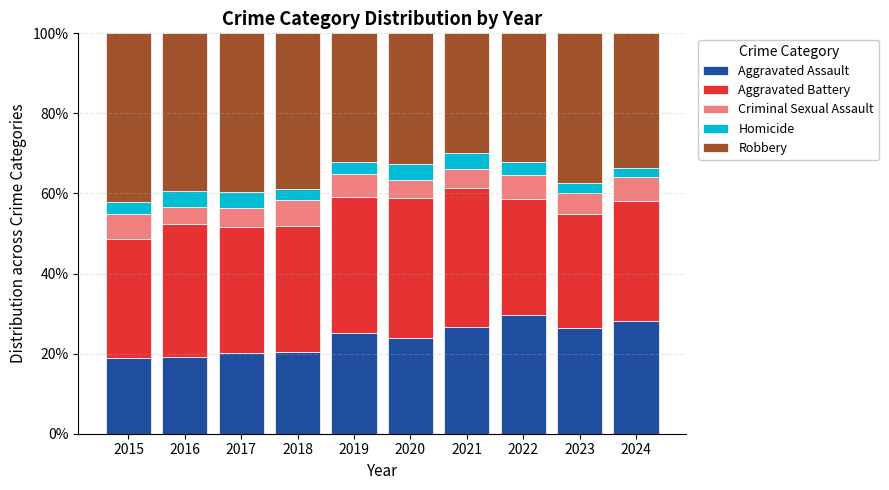

At which label does Aggravated Assault first exceed 25?

2019